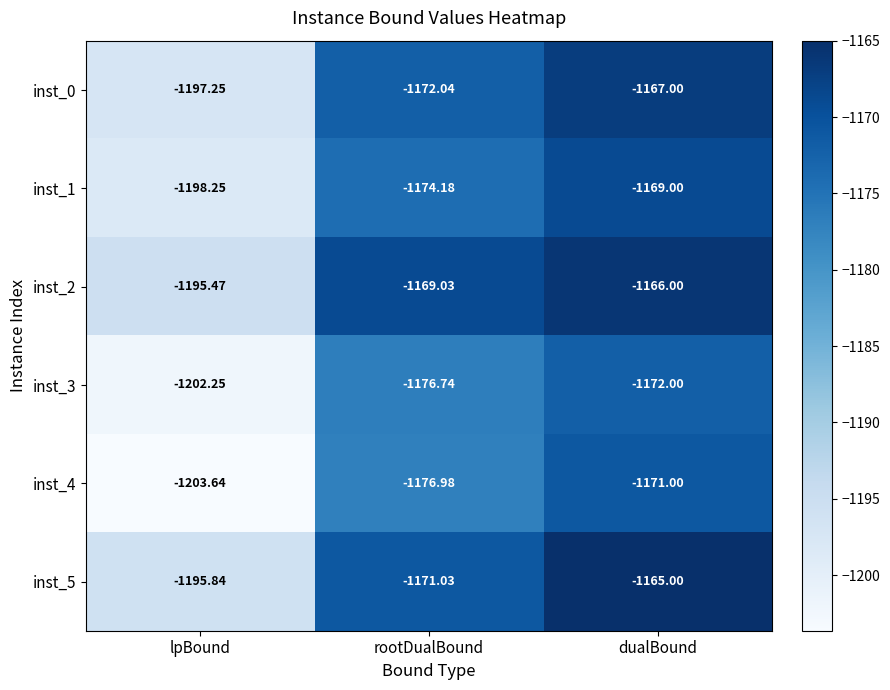

What is the difference between the highest and lowest values at lpBound?

8.2